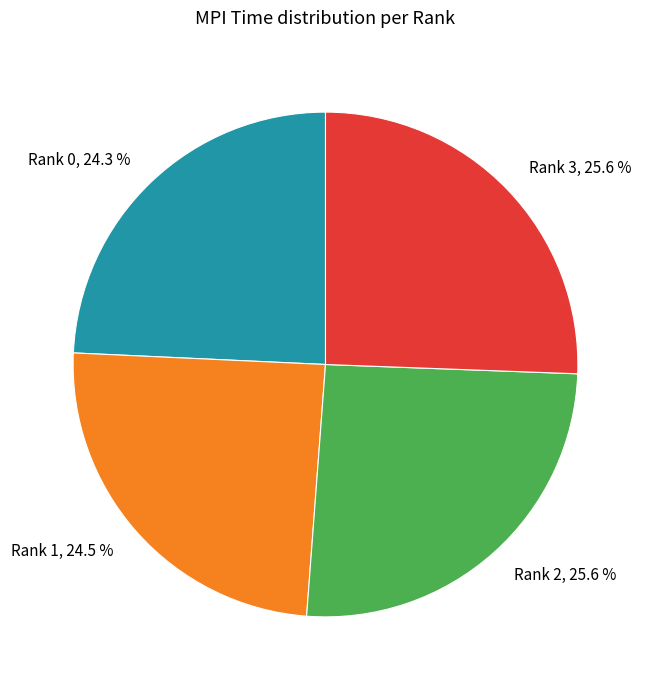

Approximately how many times larger is the value at Rank 3 compared to Rank 1?

1.0